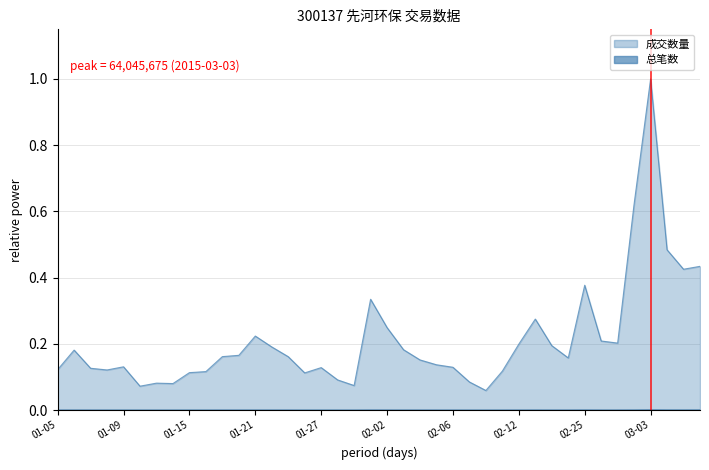

What is the label of the 20th point from the right?

02-02